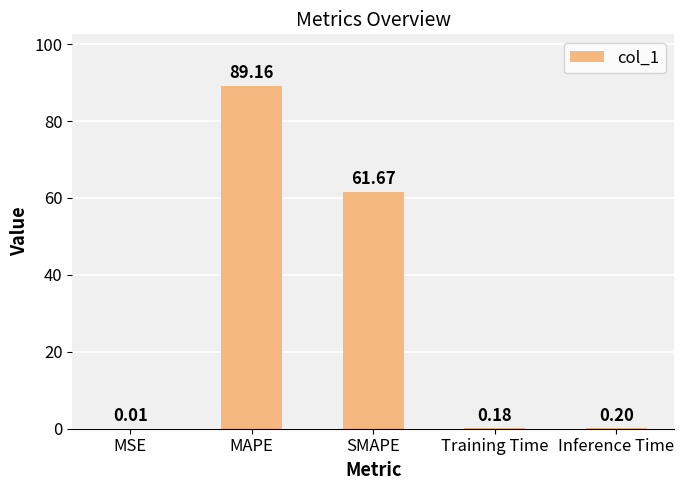

What is the change in value from SMAPE to Training Time?

-61.5